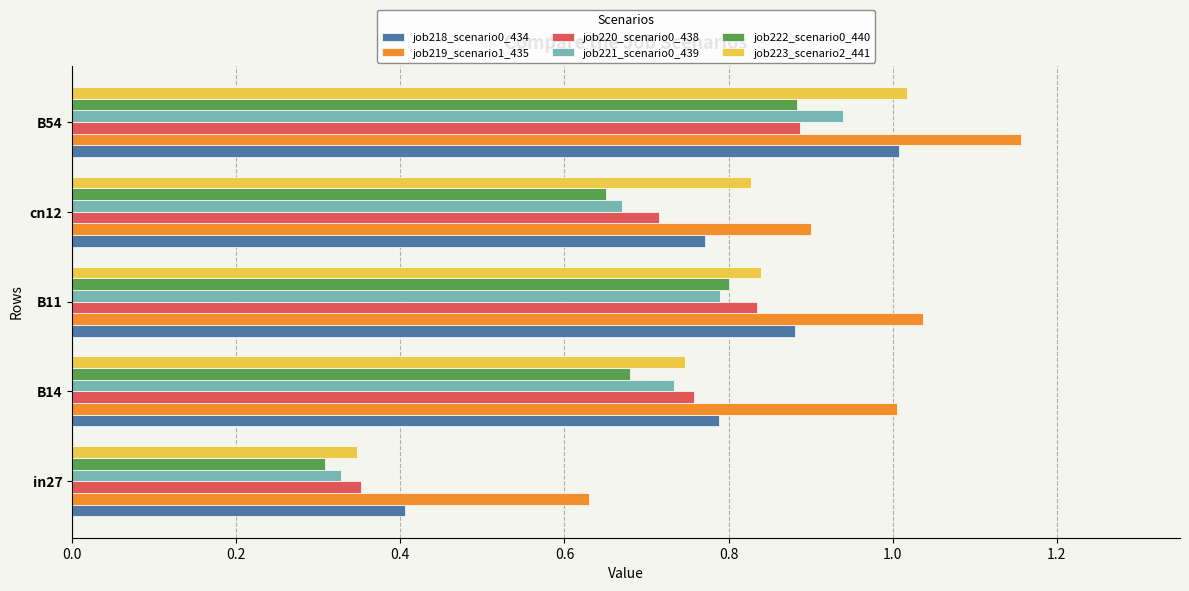

List the labels in order of job222_scenario0_440 value, largest first.

B54, B11, B14, cn12, in27